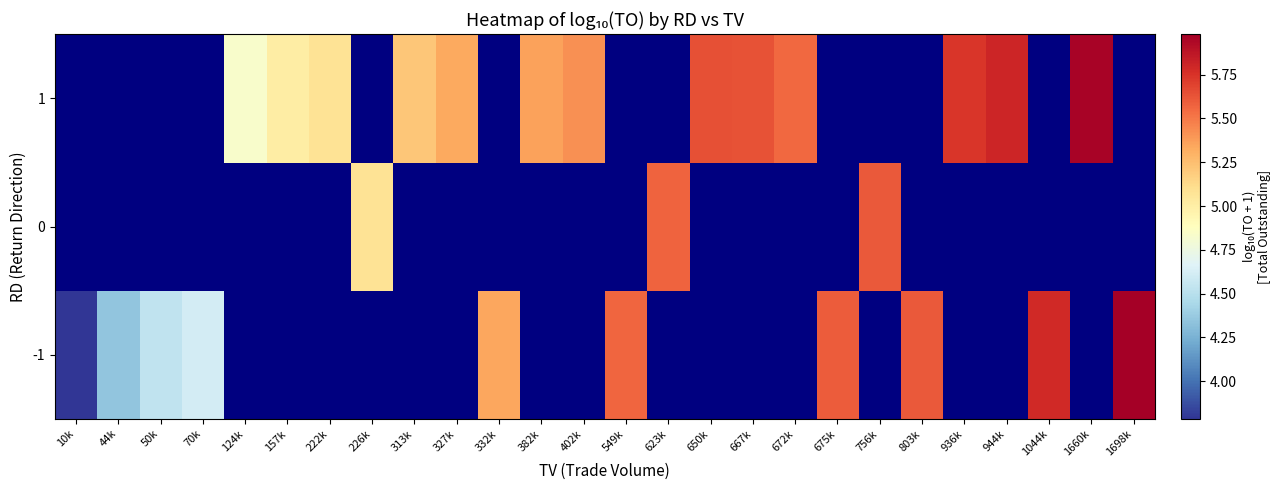

The -1 series shows 7.6 at 803k. True or false?

False